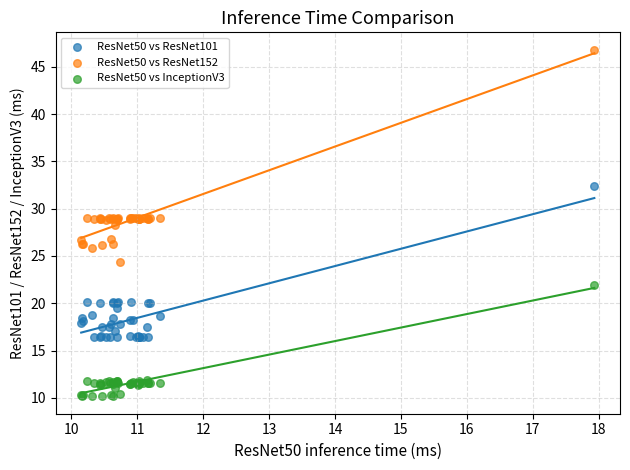

Which series contains the highest Y value?

ResNet50 vs ResNet152